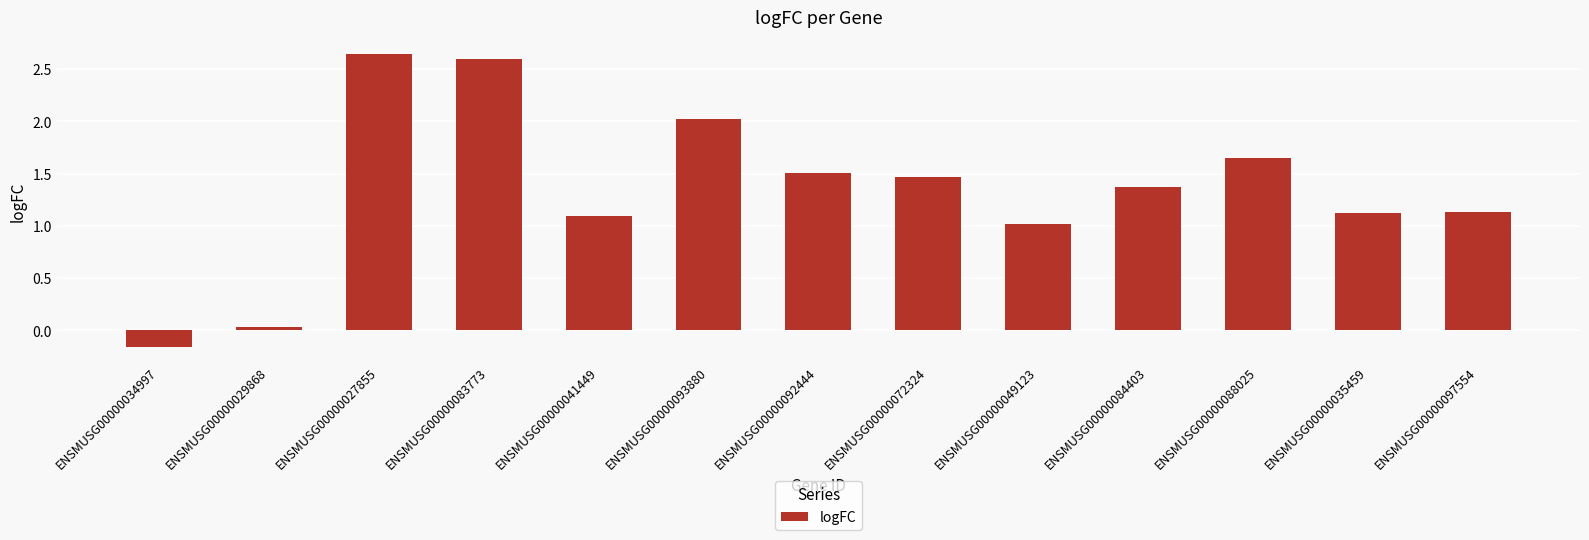

Are the bars grouped side by side (vs. stacked)?

No